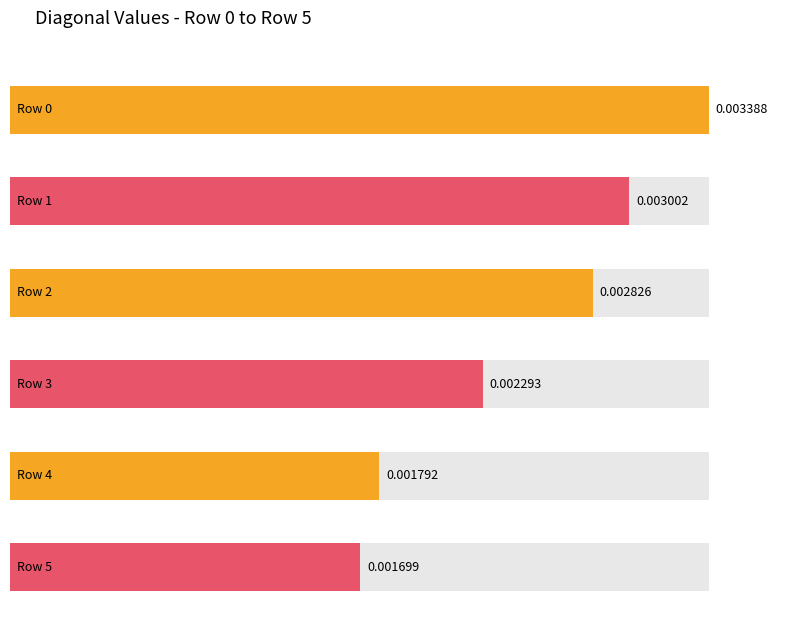

What are all the series names shown in the legend?

Row 0, Row 1, Row 2, Row 3, Row 4, Row 5